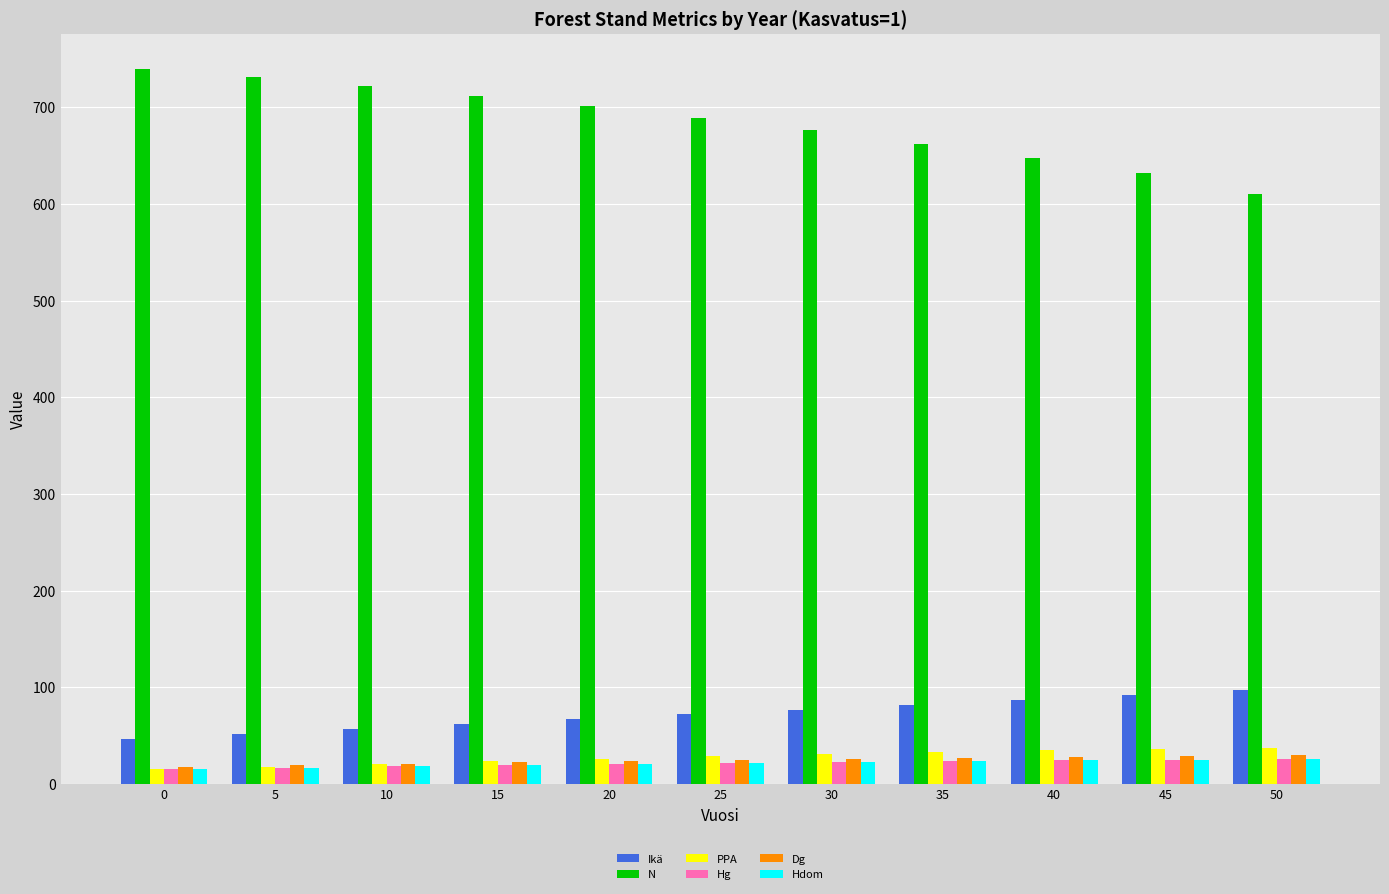

At how many categories does at least one series exceed 556?

11